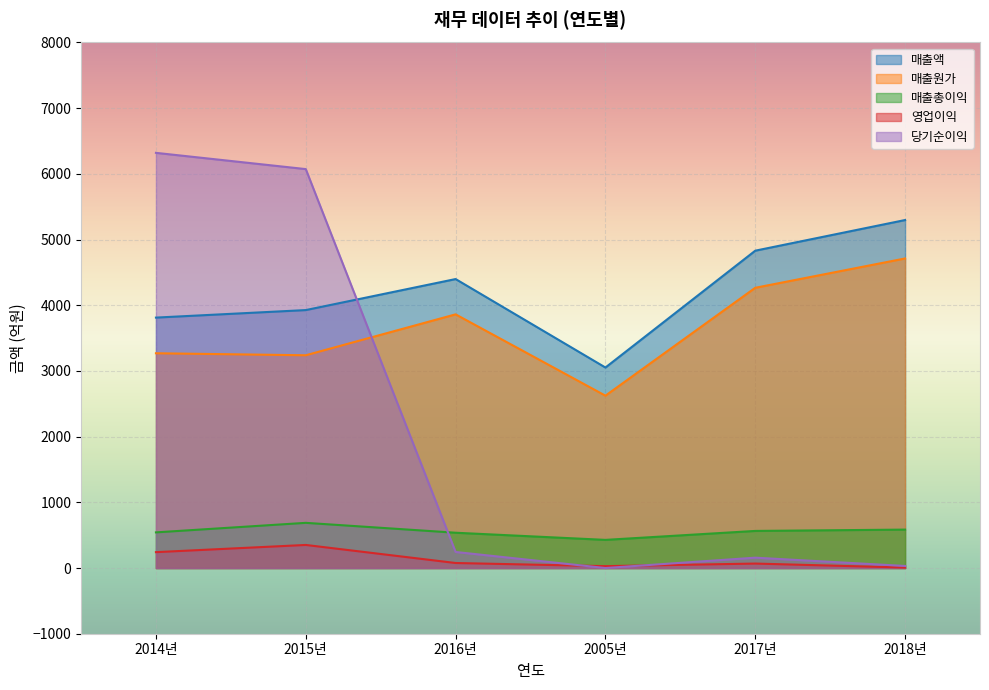

What is the difference between the maximum and minimum values in the 매출총이익 series?

259.4